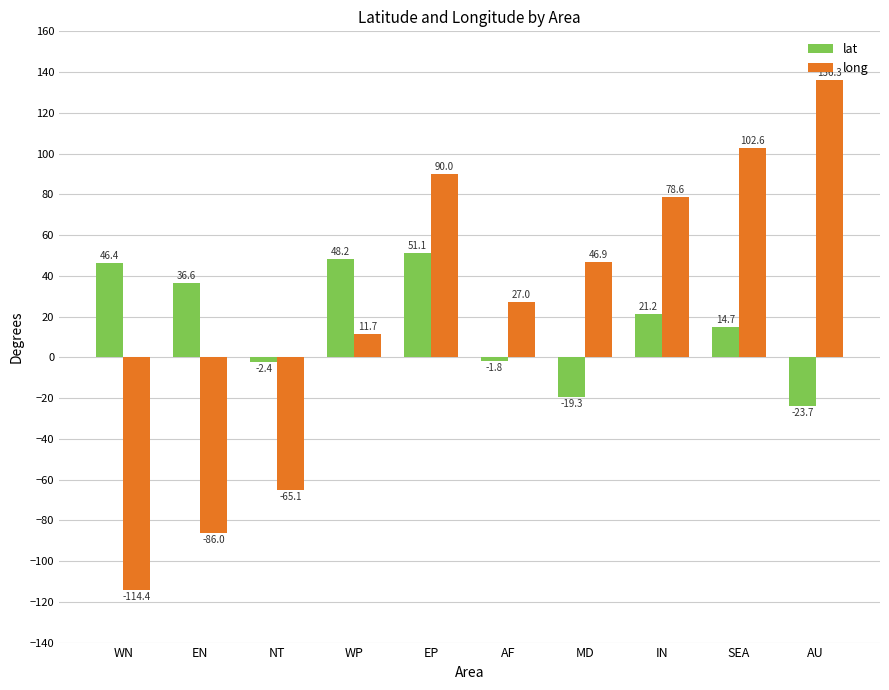

What is the sum of the lat values at EN and AF?

34.8